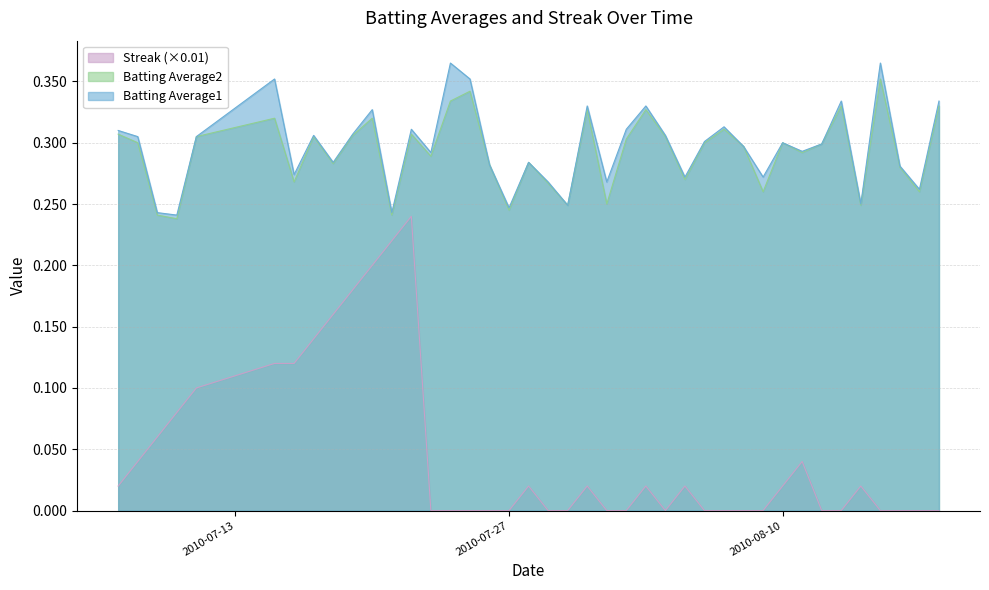

What is the label of the 36th point from the left?

2010-08-14